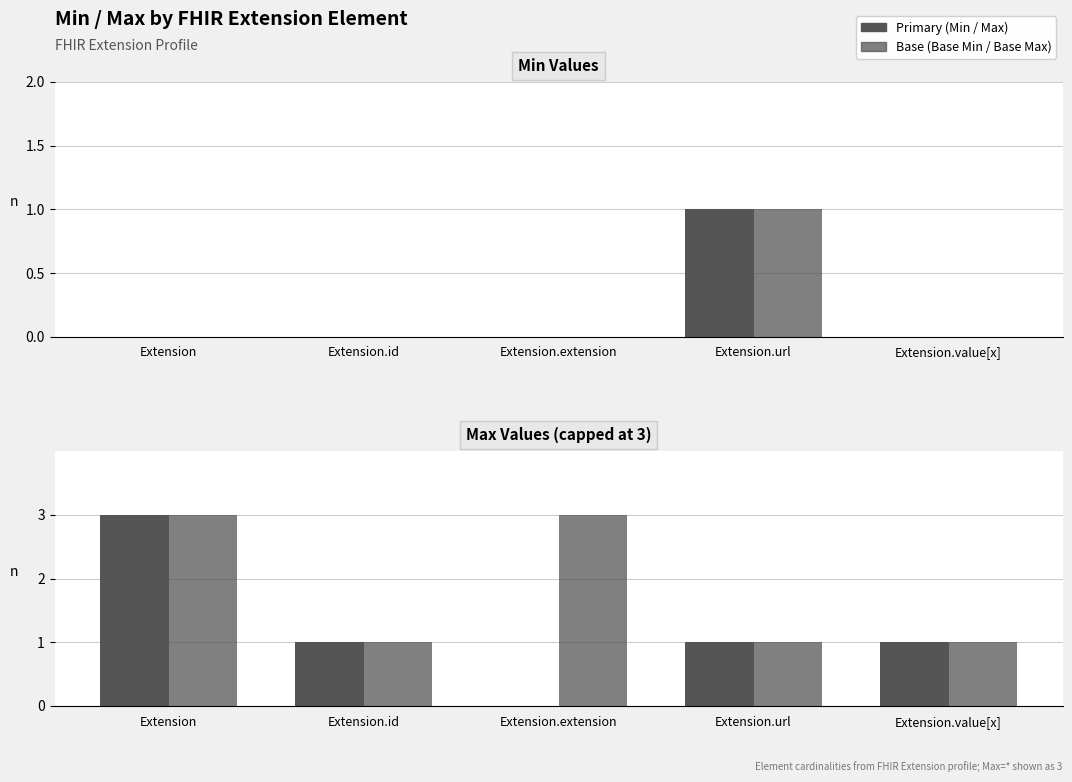

Reading left to right, what are all the values shown in this chart?

Min: 0	0	0	1	0
Base Min: 0	0	0	1	0
Max: 3	1	0	1	1
Base Max: 3	1	3	1	1